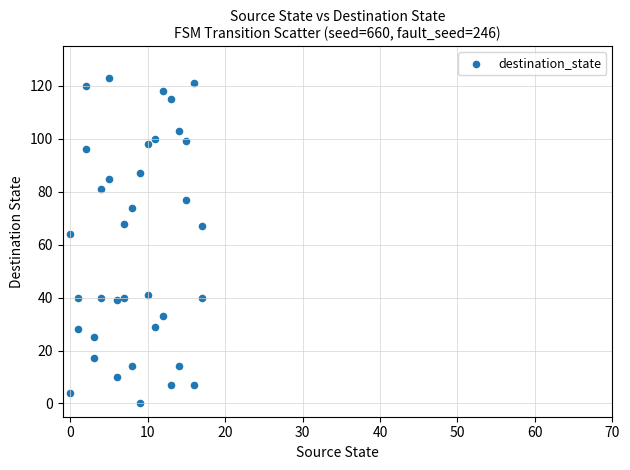

What is the range of Y values (max minus min)?

123